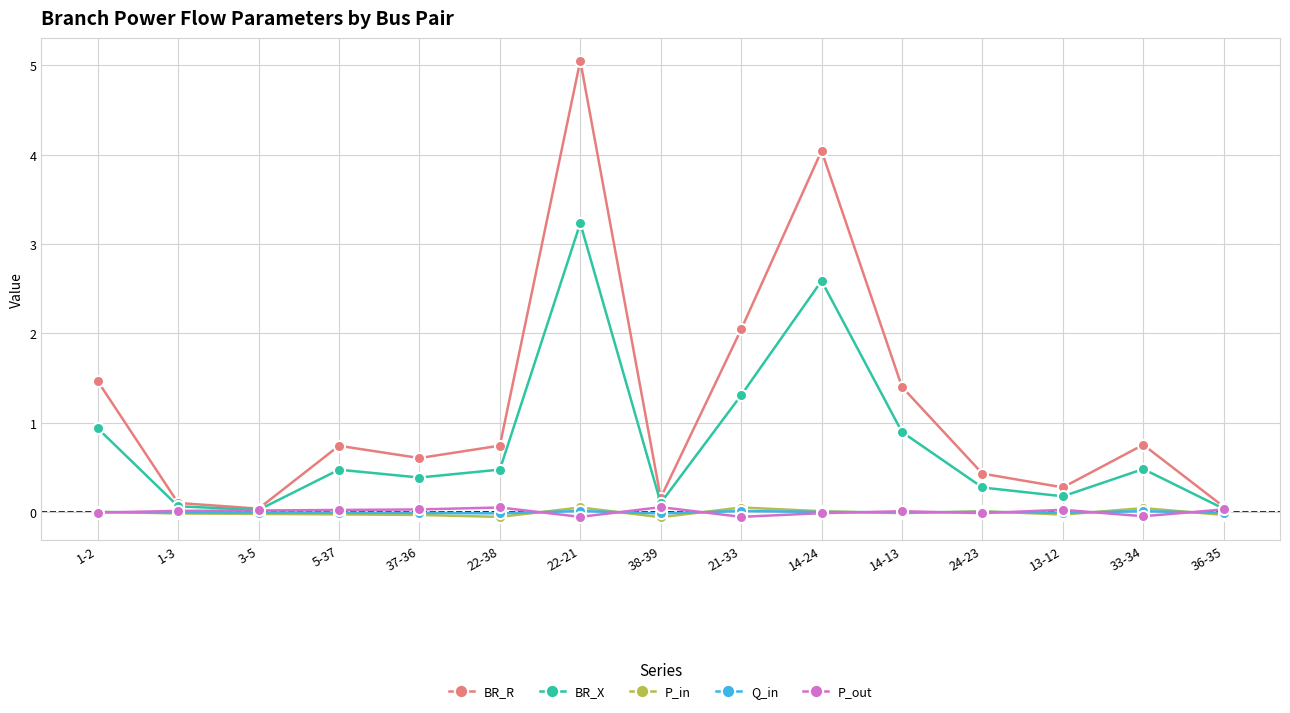

Where do Q_in and P_in first cross each other?

1-2 and 1-3